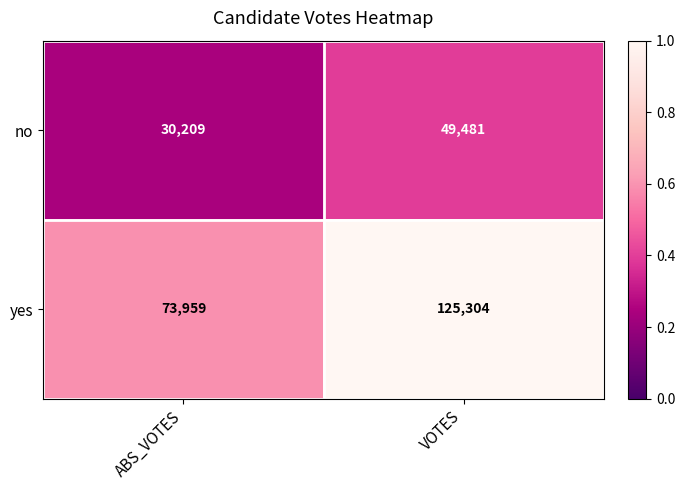

Count the number of categories in the chart.

2